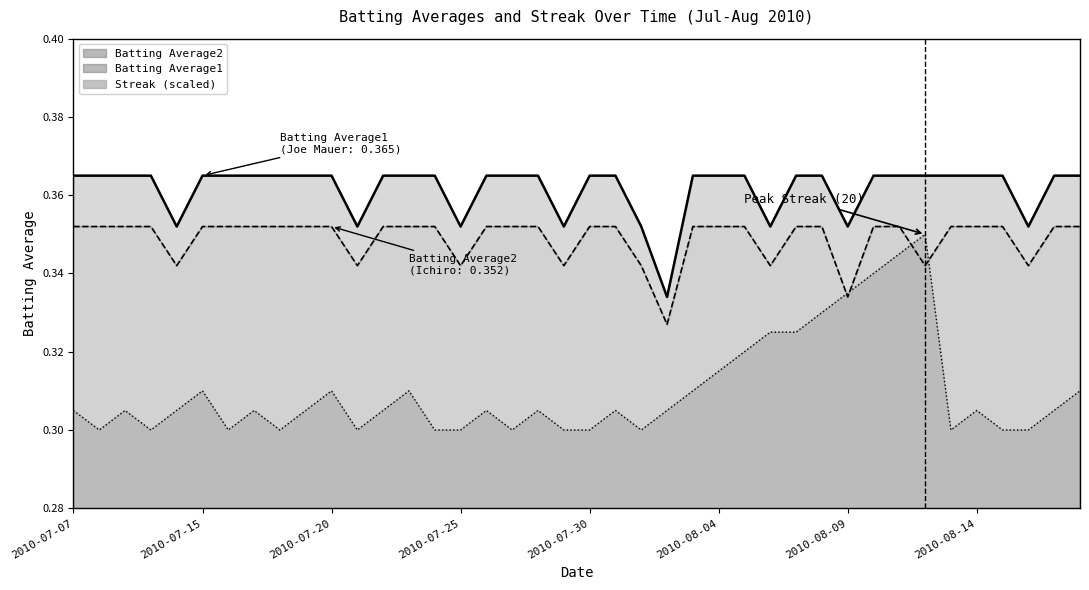

What are all the series names shown in the legend?

Streak, Batting Average1, Batting Average2